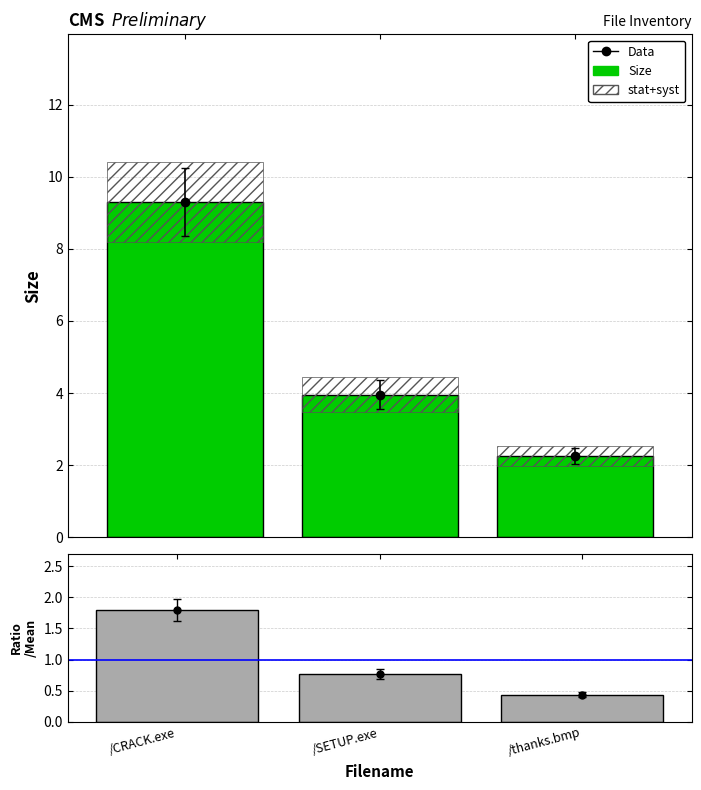

At /SETUP.exe, list the series in order from smallest to largest.

Size/Mean, Size